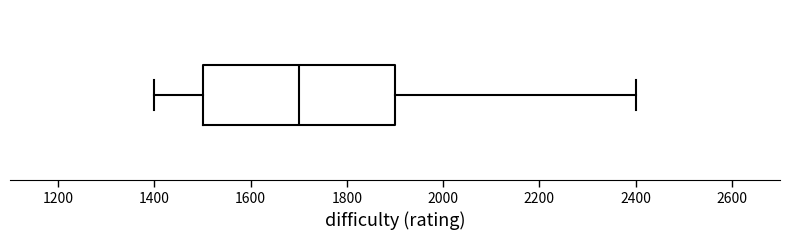

Read this box plot against the x-axis: the position of the median line, the range covered by the box, and the ends of both whiskers. The values are not printed on the chart, so give them approximately, as read against the axis.

median 1700, box 1500 to 1900, whiskers 1400 to 2400